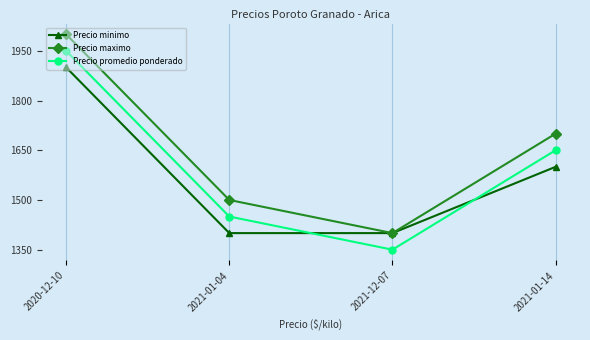

List the series in order of their peak value, lowest first.

Precio minimo, Precio promedio ponderado, Precio maximo